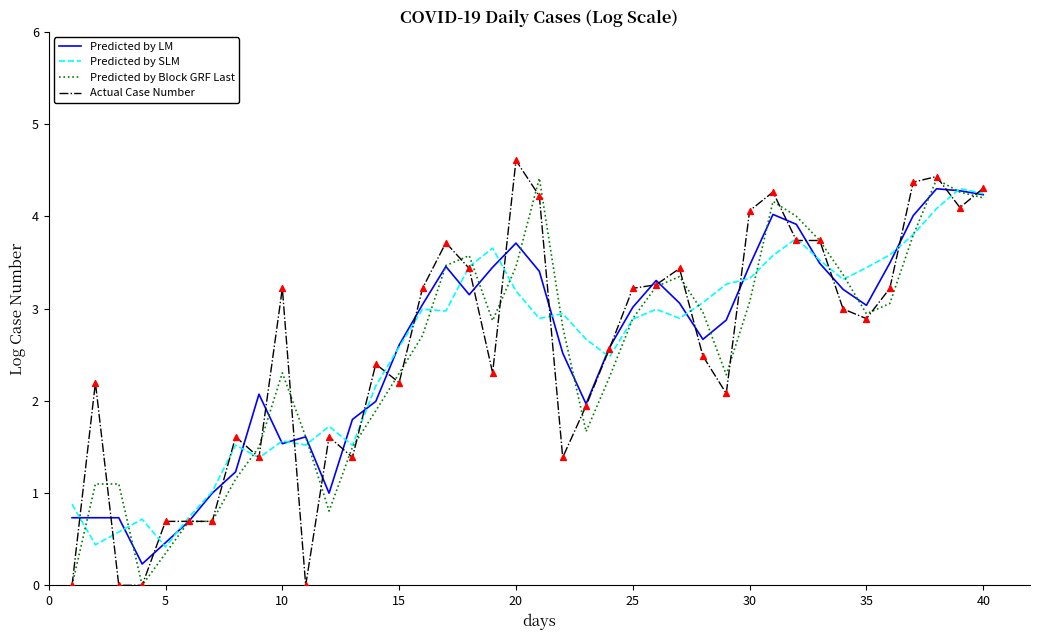

What is the maximum value for Predicted by SLM?

4.3